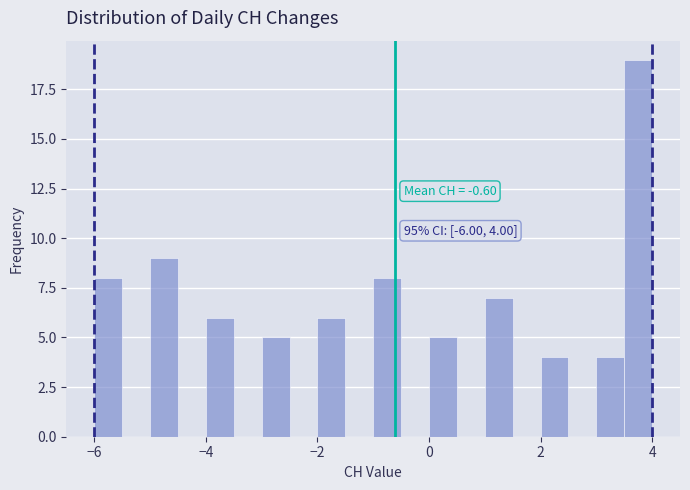

Read against the x-axis, roughly where is the centre of the tallest bar?

3.8